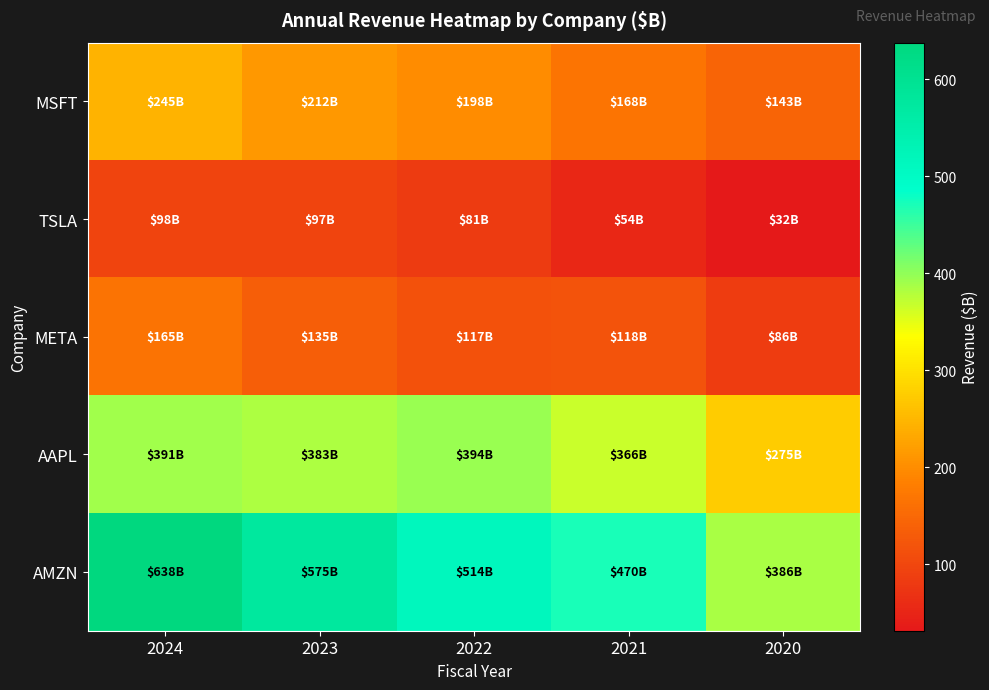

Count the number of categories in the chart.

5